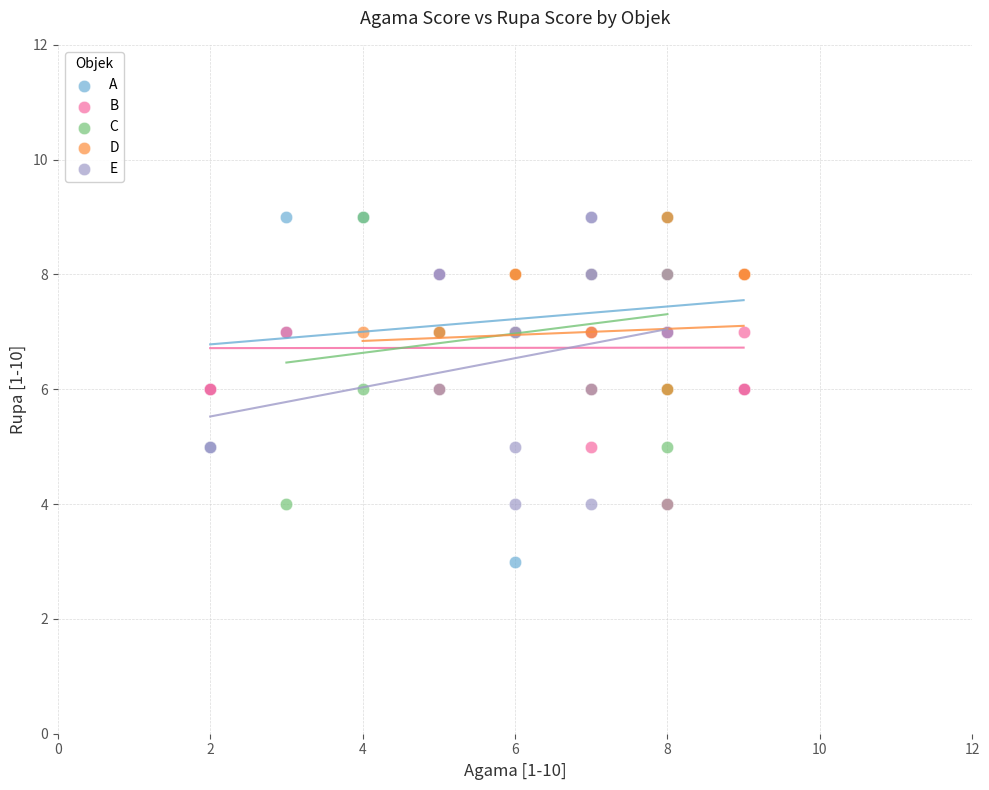

Which series has the largest Y range (max minus min)?

A